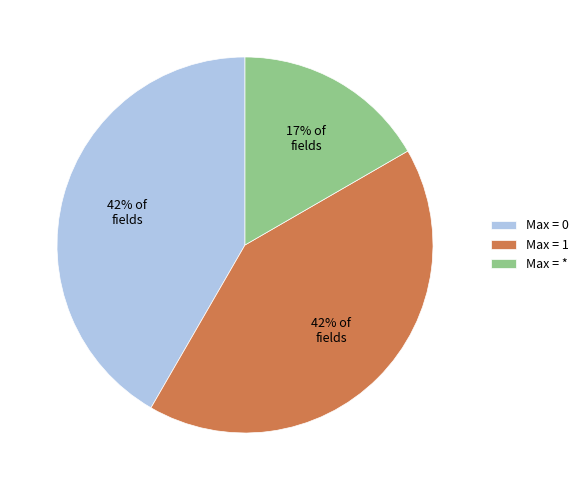

Approximately how many times larger is the value at Max = 0 compared to Max = *?

2.5